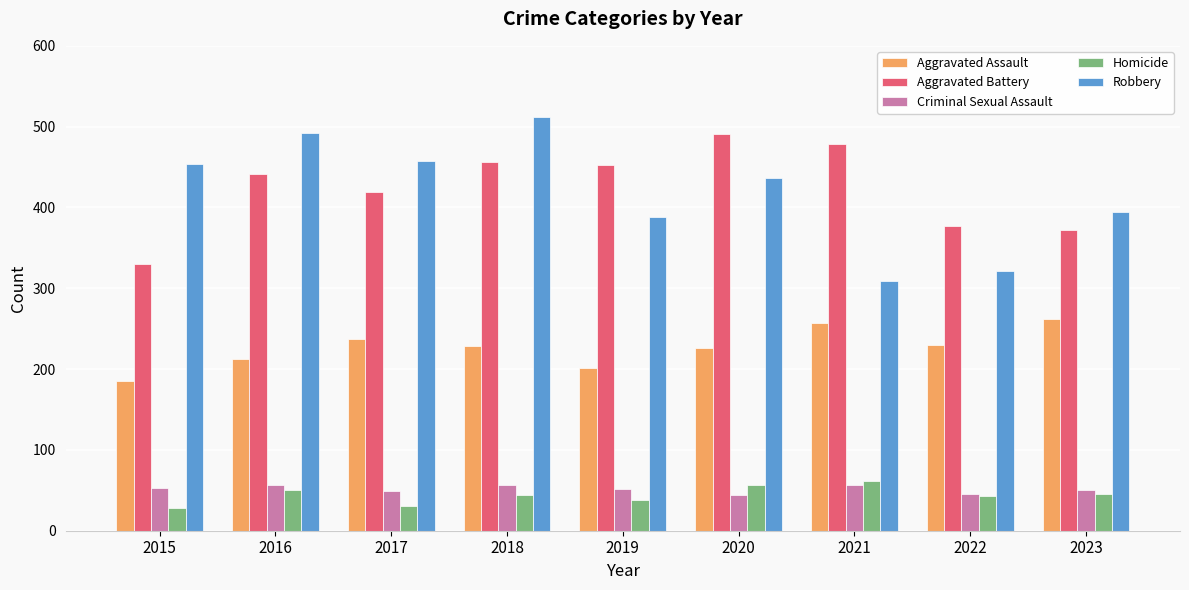

What is the difference between the second highest and second lowest values in the Homicide series?

26